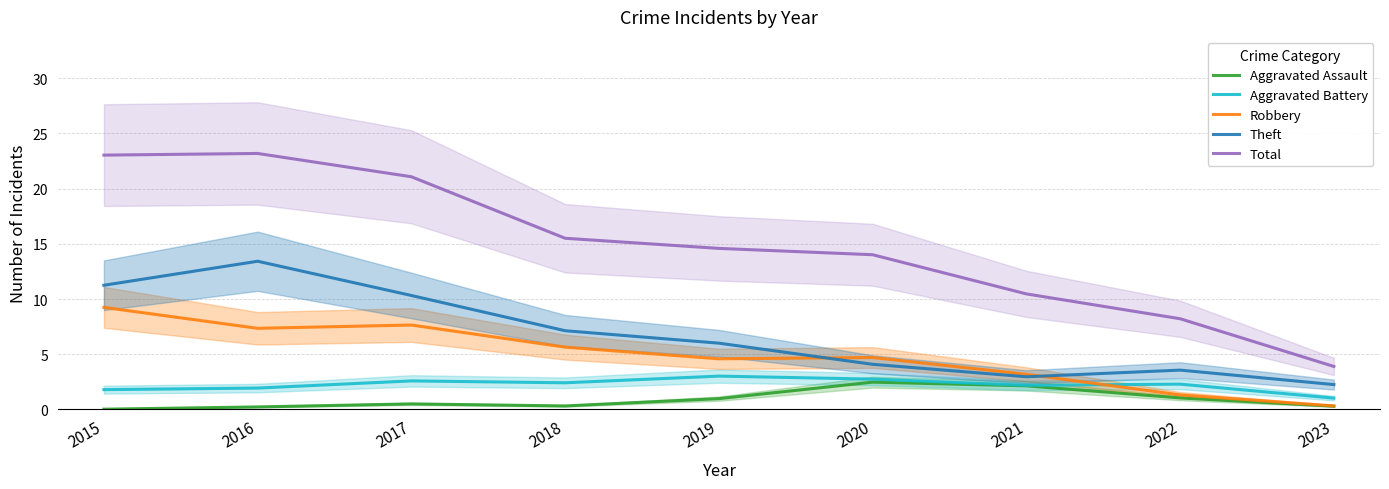

True or false: Theft has more than 1 interior local peaks.

True